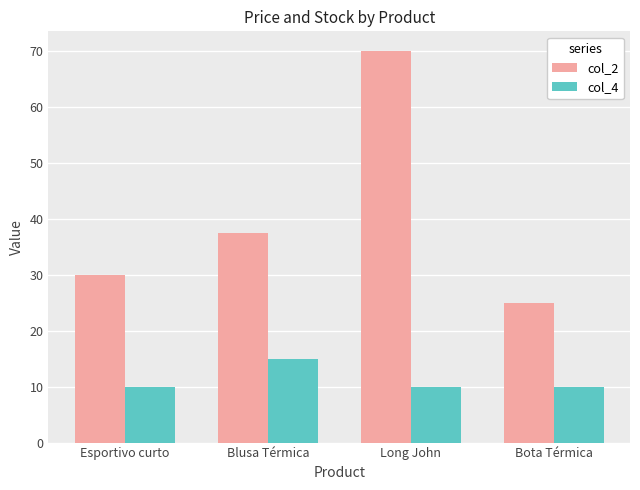

What is the sum of the col_4 values at Long John and Bota Térmica?

20.0